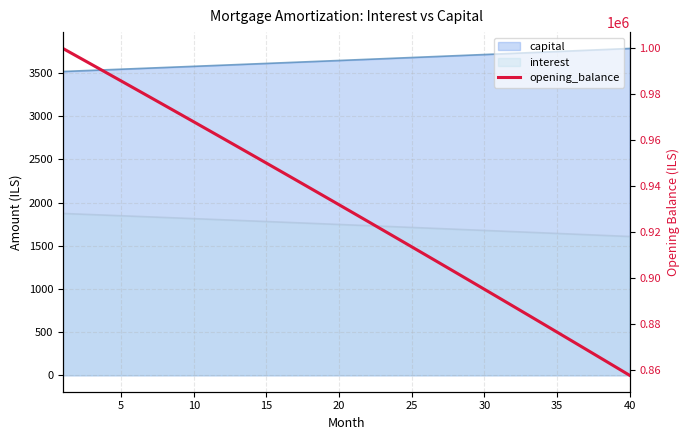

How many lines are shown in the chart?

1